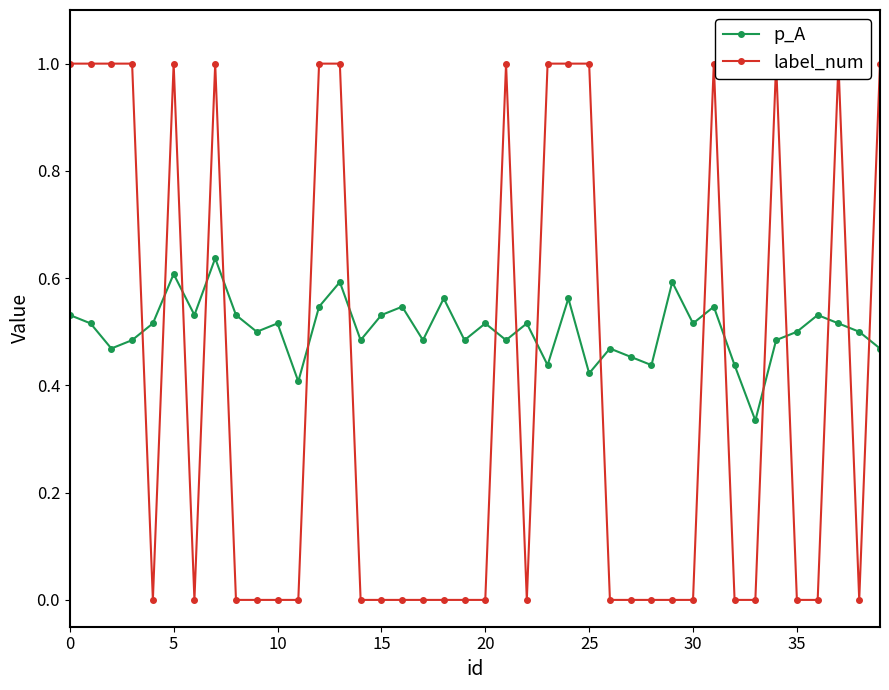

Count the label_num values in the range 0 to 1.

40